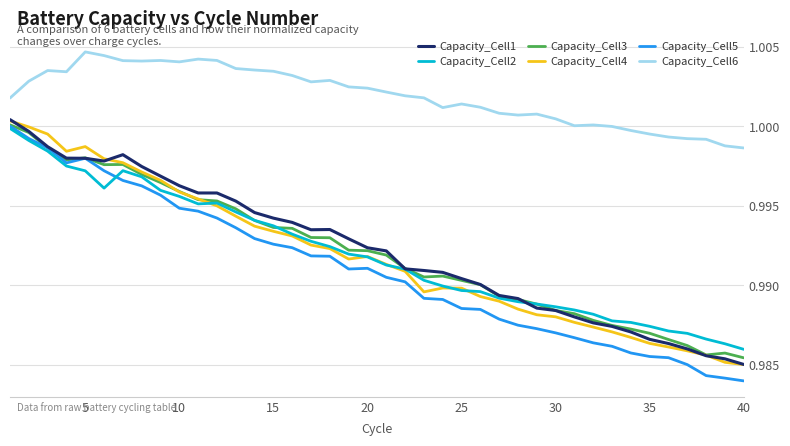

True or false: Capacity_Cell3 and Capacity_Cell6 cross at least once.

False